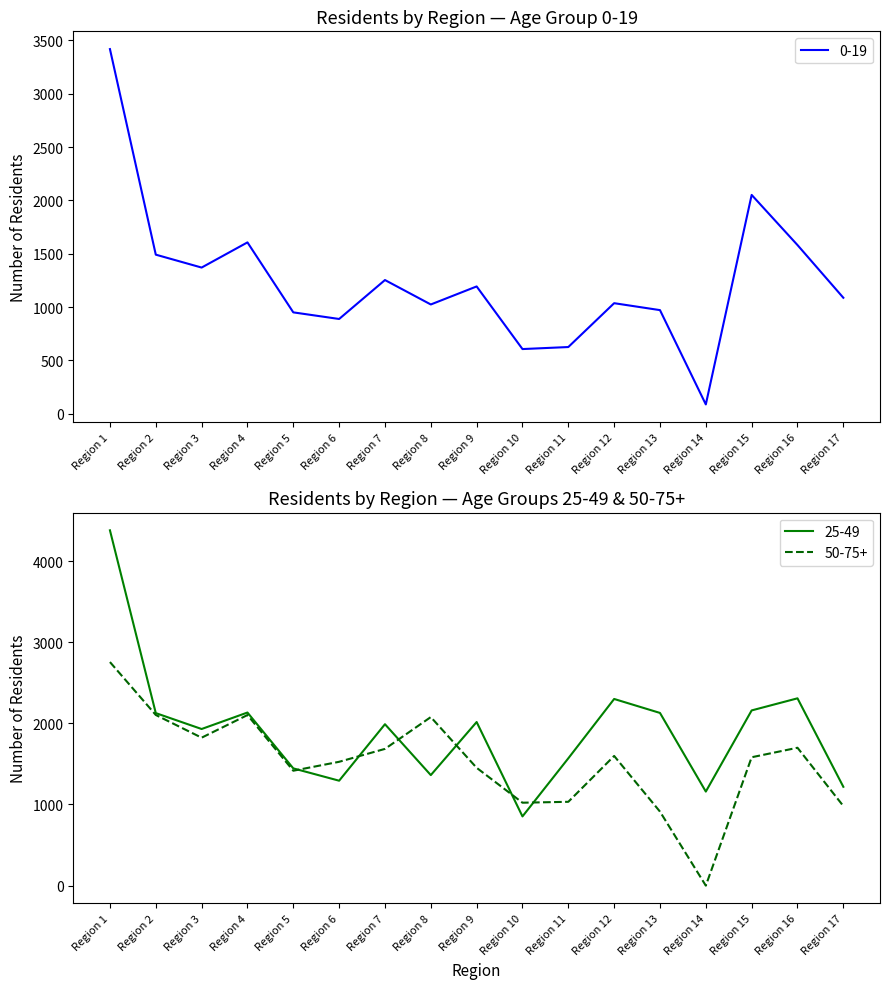

At which label is 50-75+ closest to 1377?

Region 5